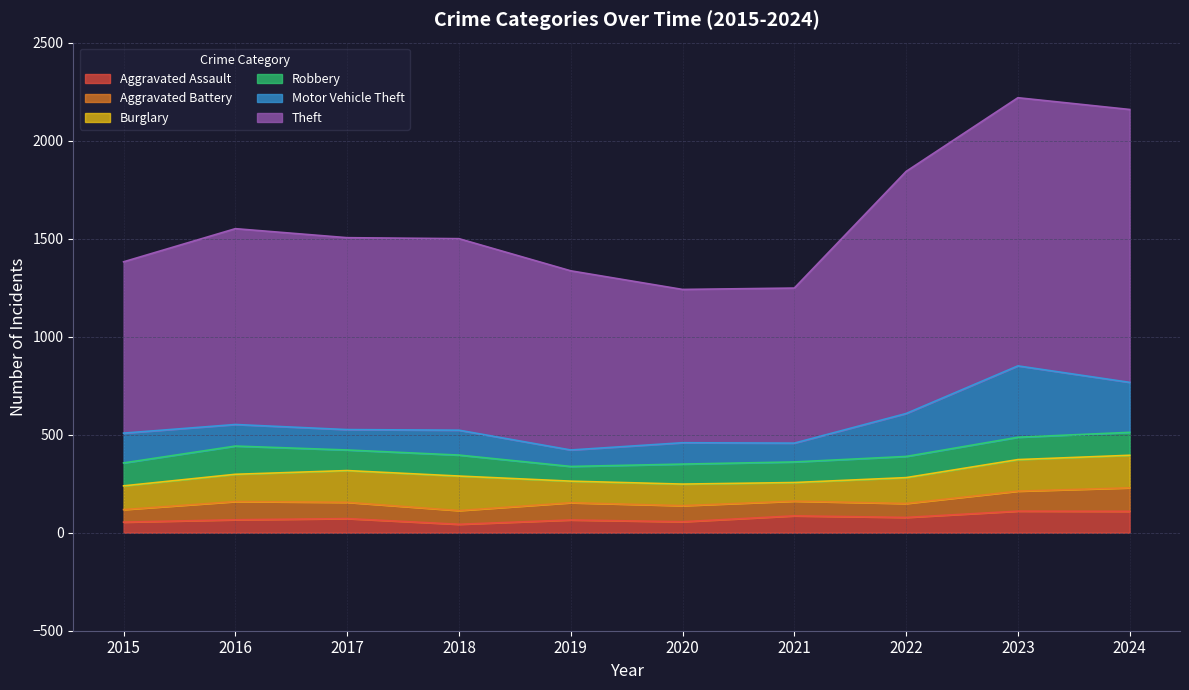

List the labels in order of Motor Vehicle Theft value, largest first.

2023, 2024, 2022, 2015, 2018, 2016, 2020, 2017, 2021, 2019